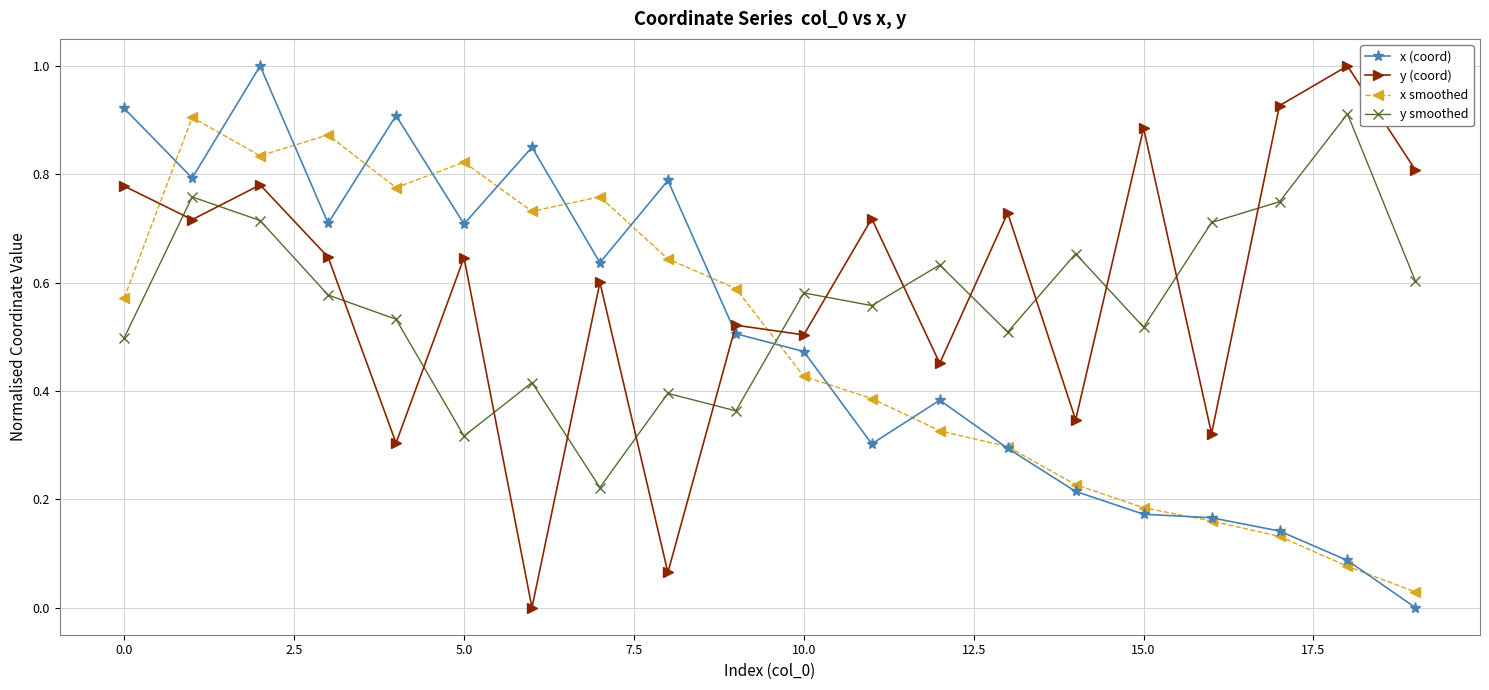

In x (coord), how many points are lower than both neighbors (excluding endpoints)?

5